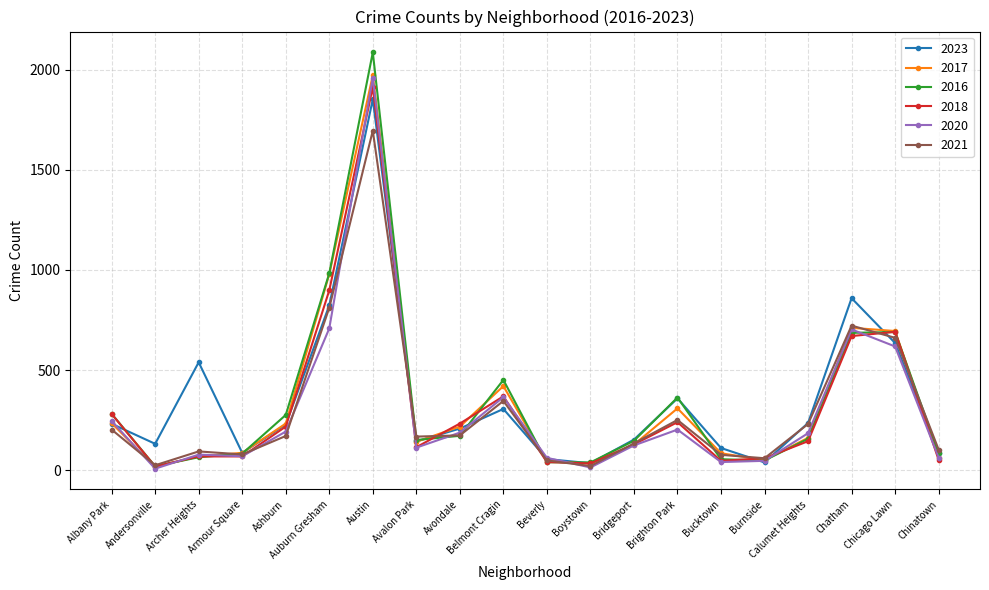

How many lines are shown in the chart?

6